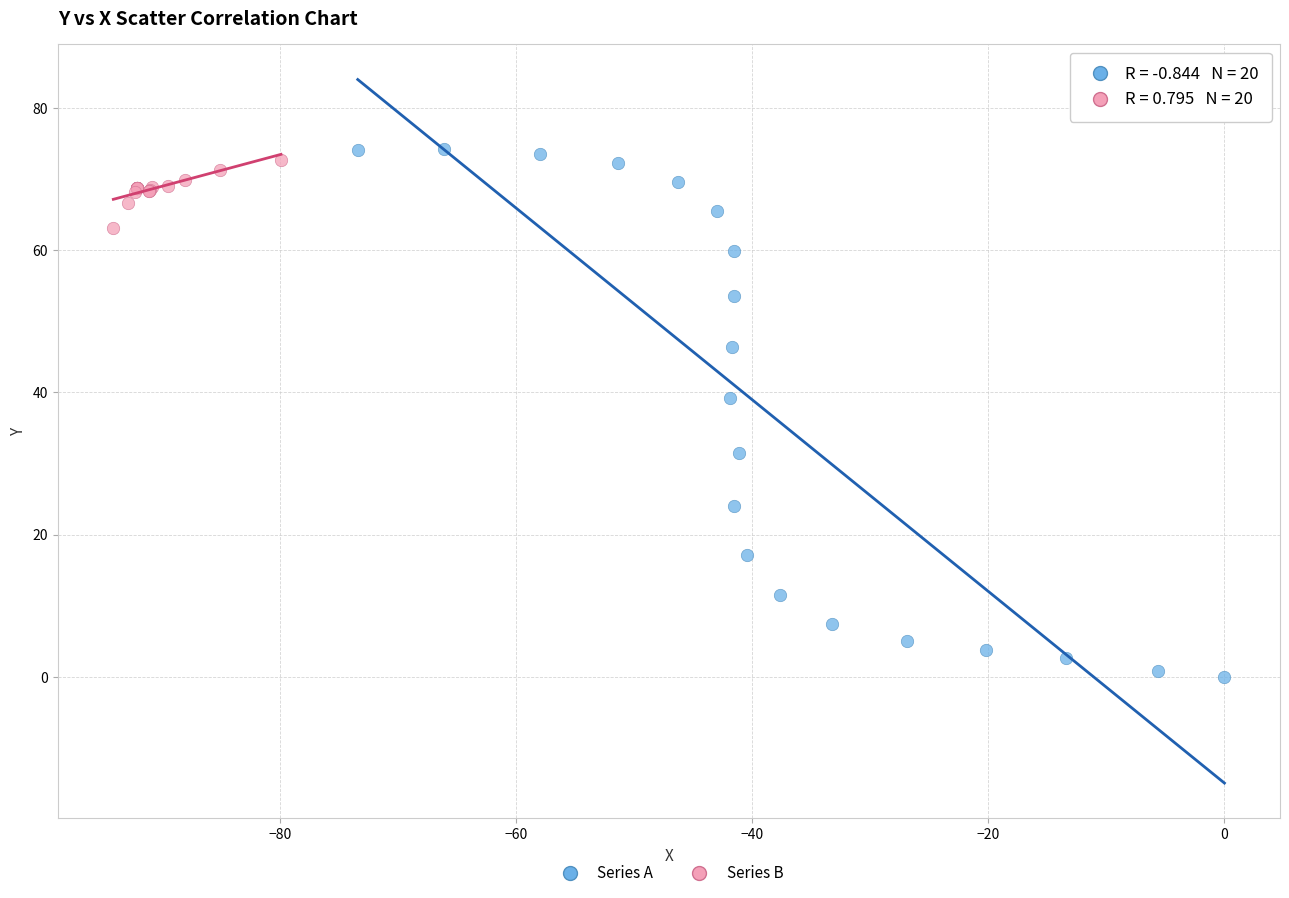

Which series contains the highest Y value?

Series A